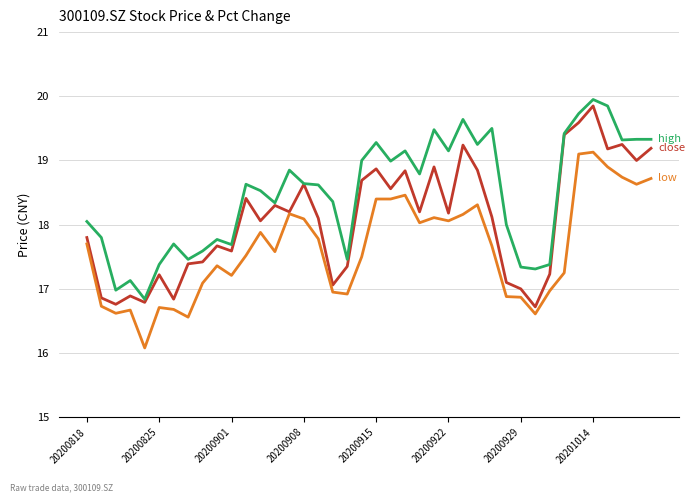

Which label corresponds to the largest value in the chart?

20201014